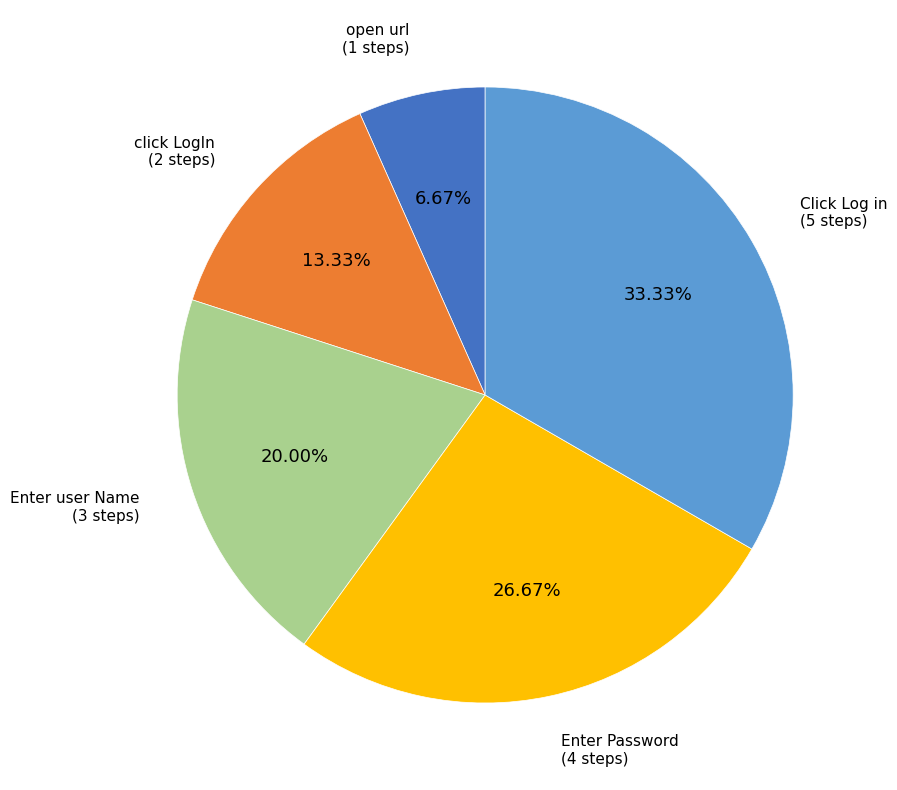

Between Click Log in and open url, which is larger?

Click Log in